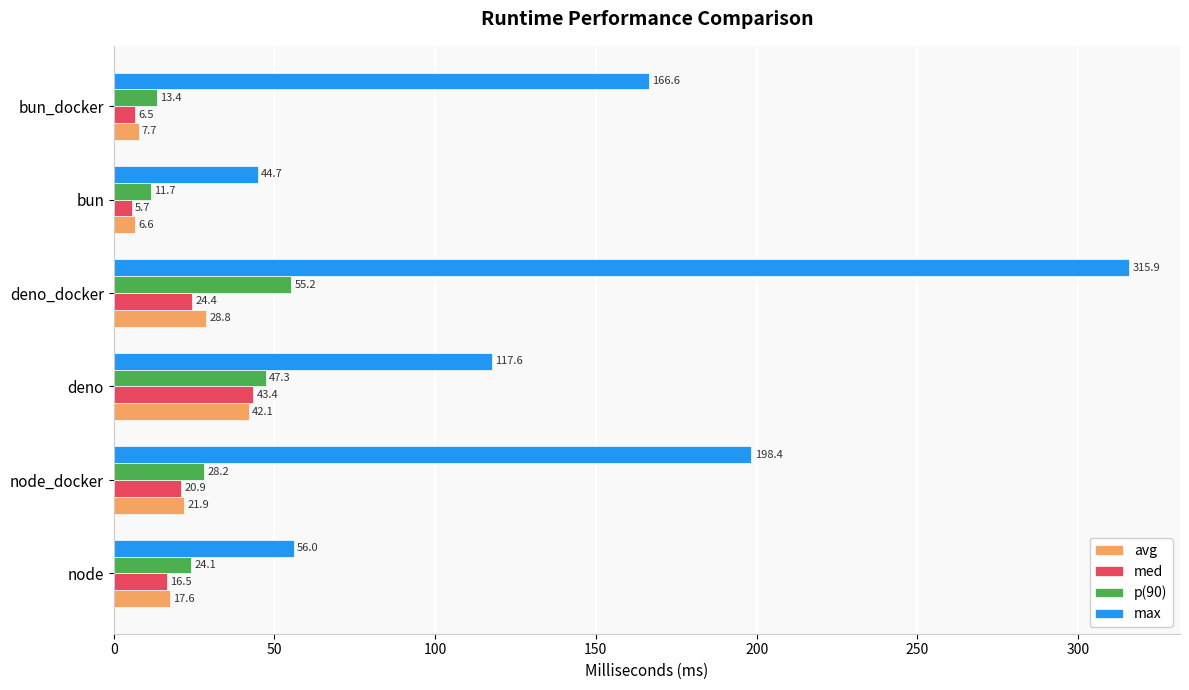

At which label is p(90) closest to 33?

node_docker